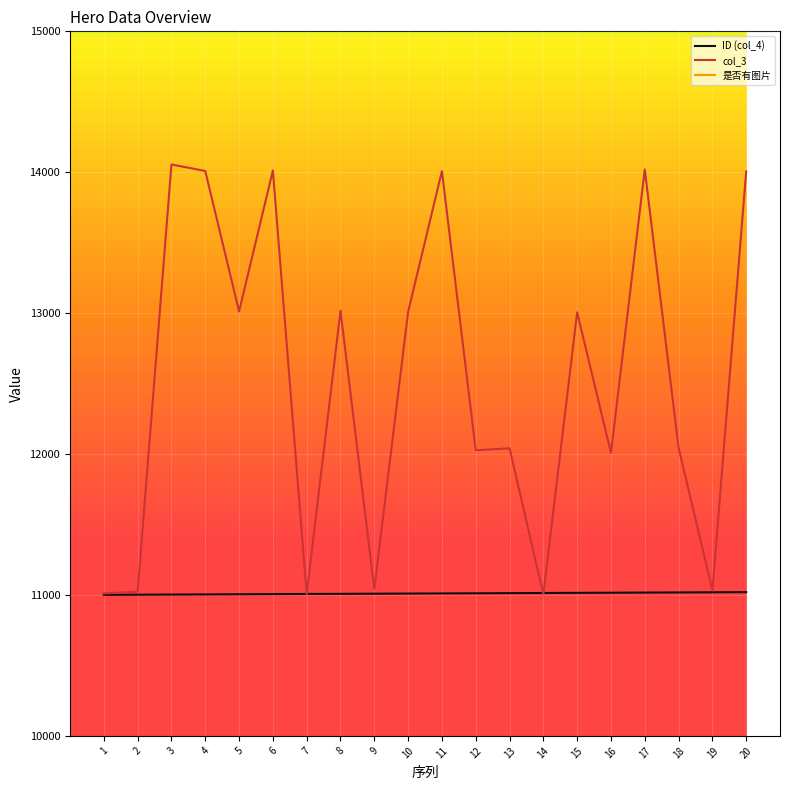

What is the difference between the ID (col_4) values at 9 and 4?

5